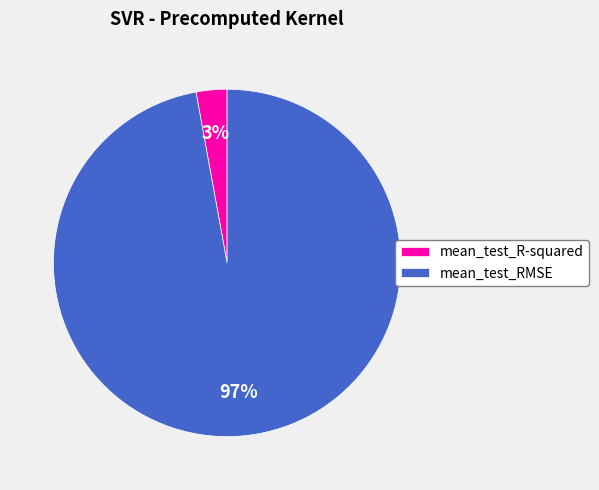

Which slice represents more than half of the pie?

mean_test_RMSE